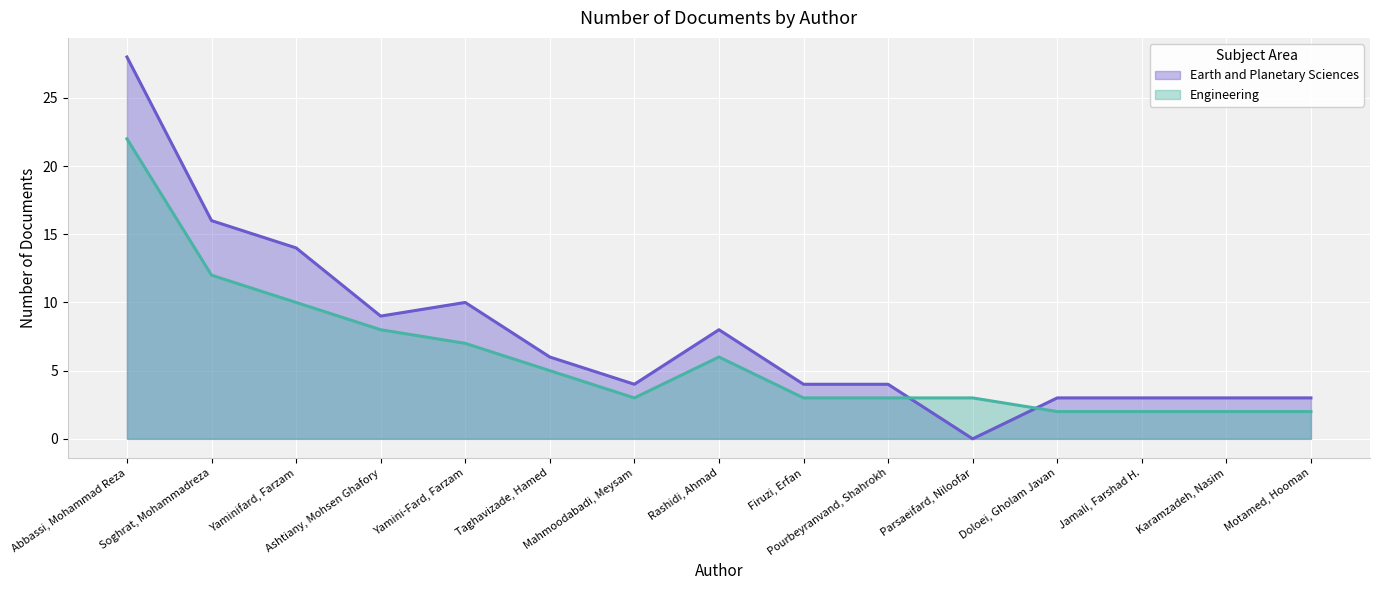

Reading right to left, what are all the values shown in this chart?

Earth and Planetary Sciences: Motamed, Hooman=3	Karamzadeh, Nasim=3	Jamali, Farshad H.=3	Doloei, Gholam Javan=3	Parsaeifard, Niloofar=0	Pourbeyranvand, Shahrokh=4	Firuzi, Erfan=4	Rashidi, Ahmad=8	Mahmoodabadi, Meysam=4	Taghavizade, Hamed=6	Yamini-Fard, Farzam=10	Ashtiany, Mohsen Ghafory=9	Yaminifard, Farzam=14	Soghrat, Mohammadreza=16	Abbassi, Mohammad Reza=28
Engineering: Motamed, Hooman=2	Karamzadeh, Nasim=2	Jamali, Farshad H.=2	Doloei, Gholam Javan=2	Parsaeifard, Niloofar=3	Pourbeyranvand, Shahrokh=3	Firuzi, Erfan=3	Rashidi, Ahmad=6	Mahmoodabadi, Meysam=3	Taghavizade, Hamed=5	Yamini-Fard, Farzam=7	Ashtiany, Mohsen Ghafory=8	Yaminifard, Farzam=10	Soghrat, Mohammadreza=12	Abbassi, Mohammad Reza=22